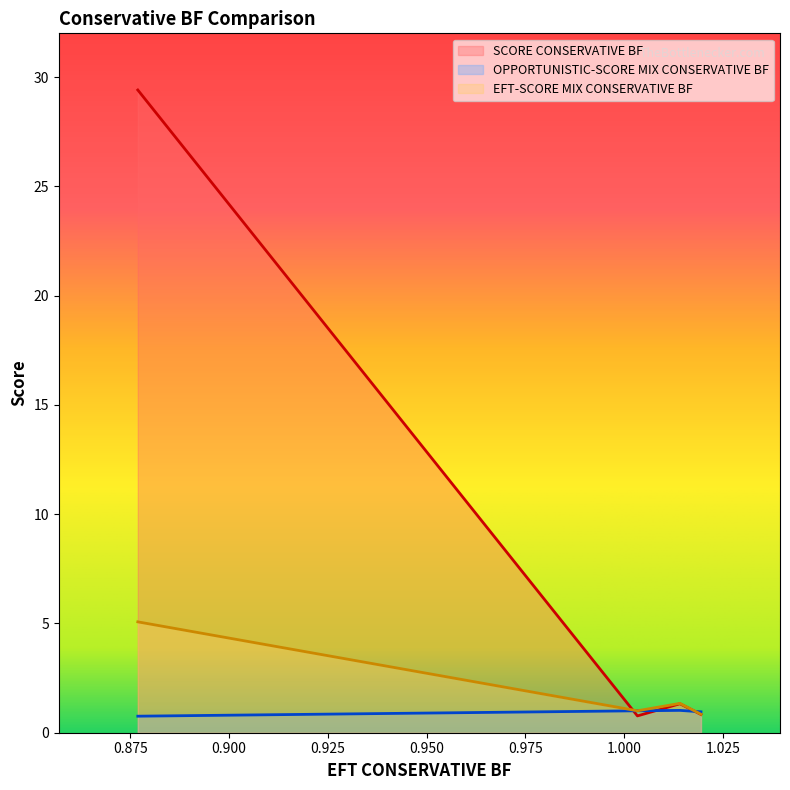

True or false: EFT-SCORE MIX CONSERVATIVE BF and SCORE CONSERVATIVE BF intersect in this chart.

True